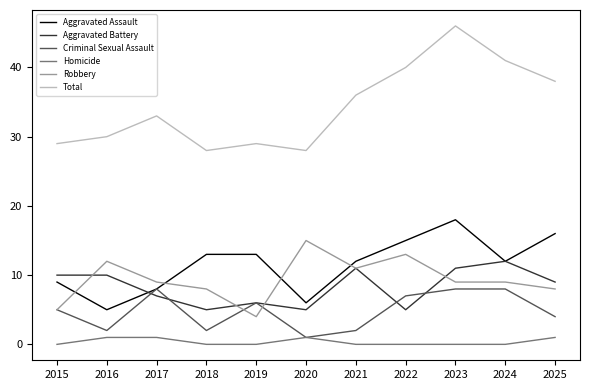

How many intersections are there between Robbery and Aggravated Assault?

4